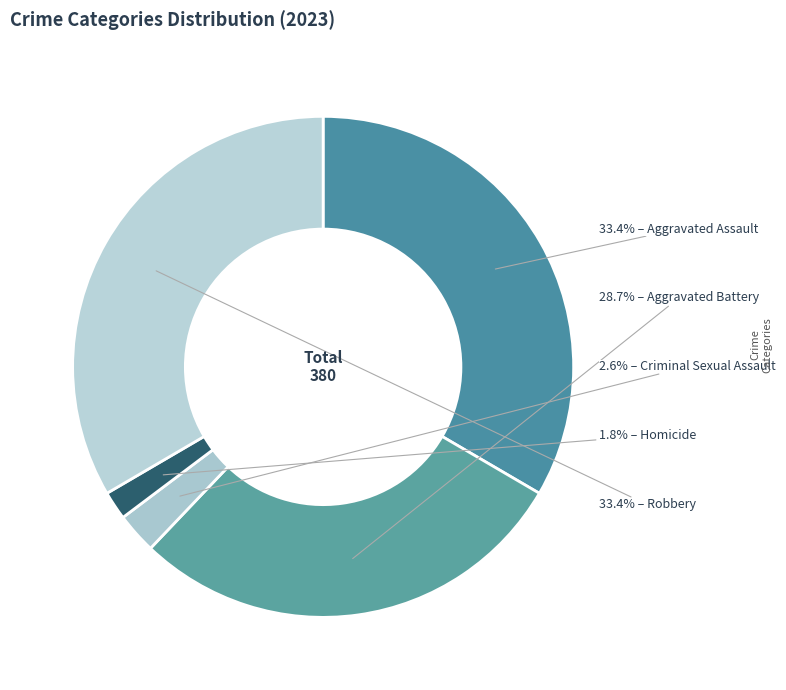

How many segments does this pie chart have?

5